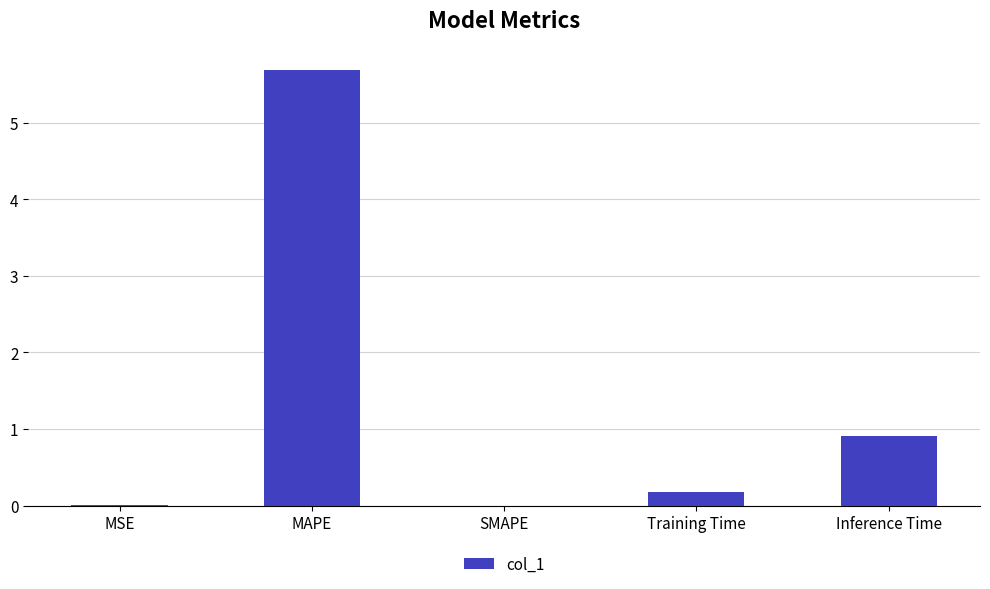

What is the average value?

1.4